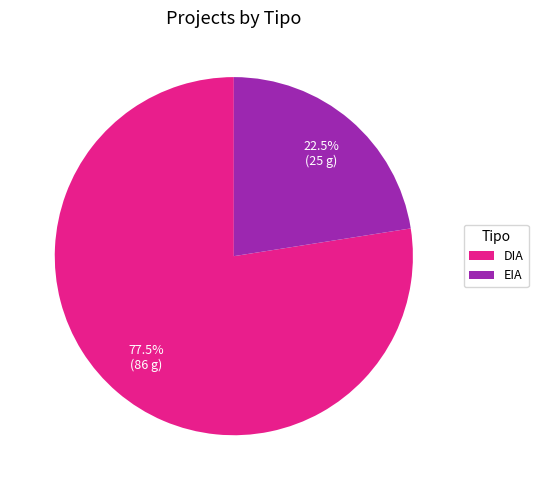

To the nearest percent, what is the combined percentage of DIA and EIA?

100%